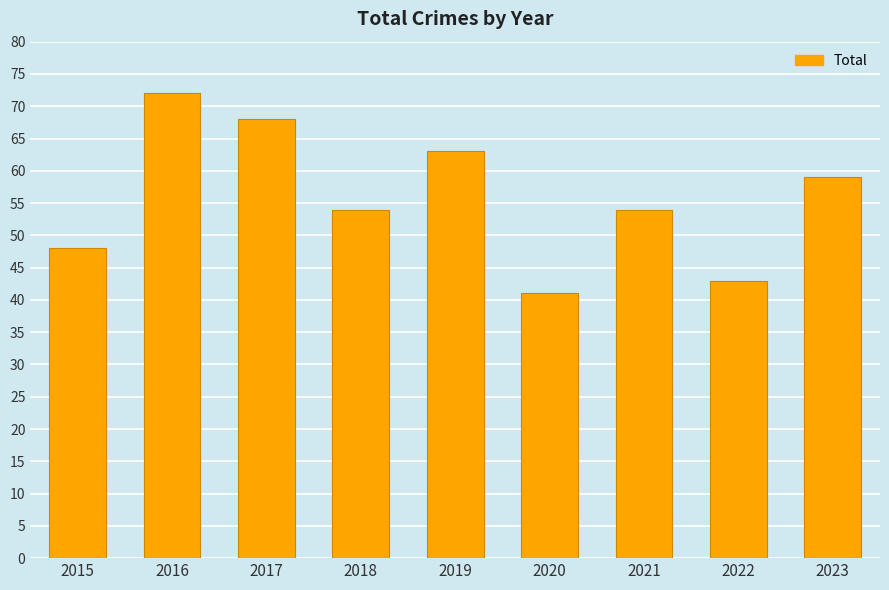

Which has a higher value, 2019 or 2021?

2019